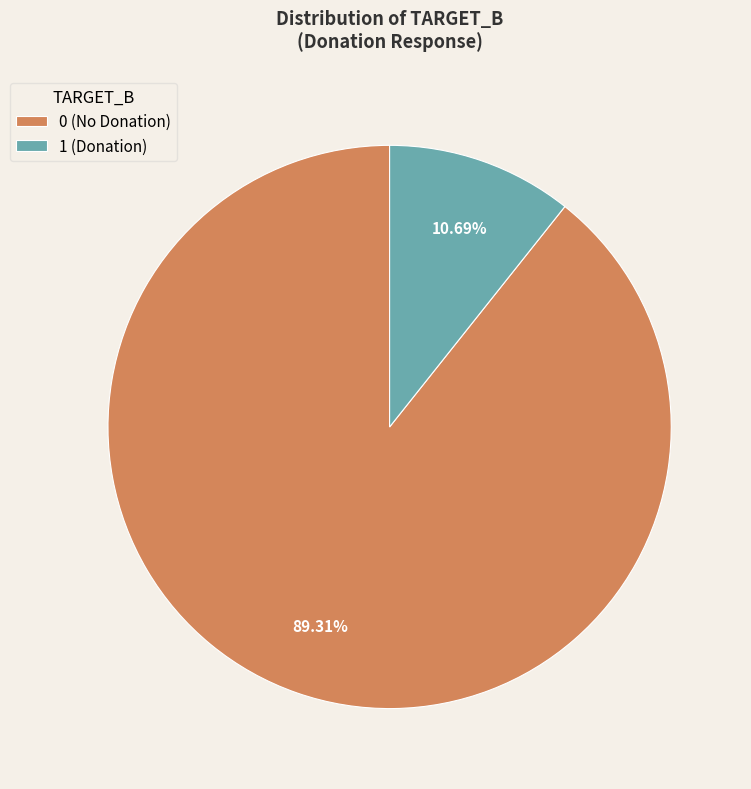

Does any single category account for the majority?

Yes